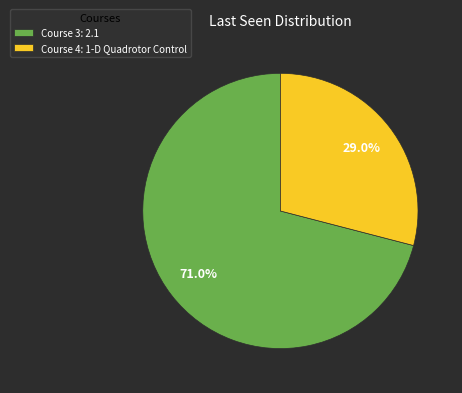

Rank the categories by value from lowest to highest.

Course 4: 1-D Quadrotor Control, Course 3: 2.1